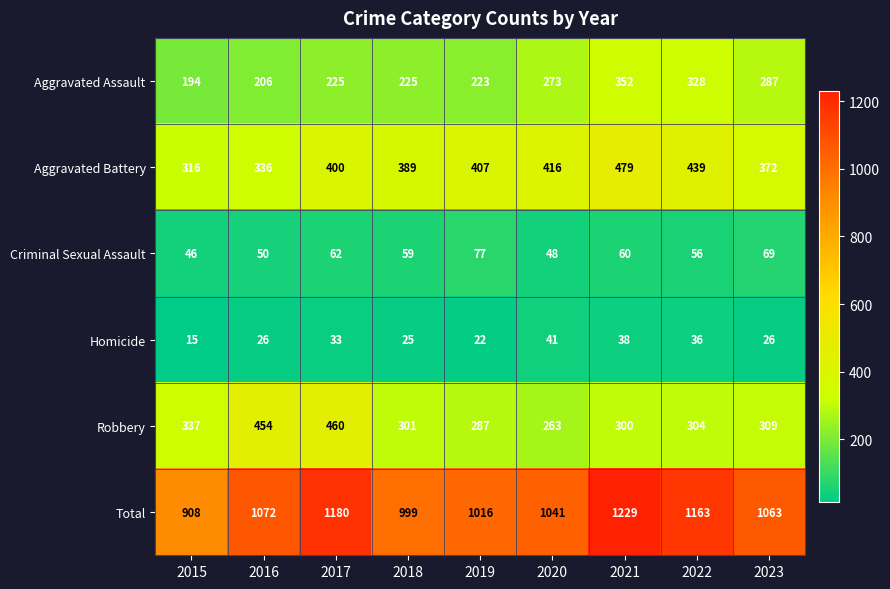

At which category does the chart reach its peak across all series?

2021